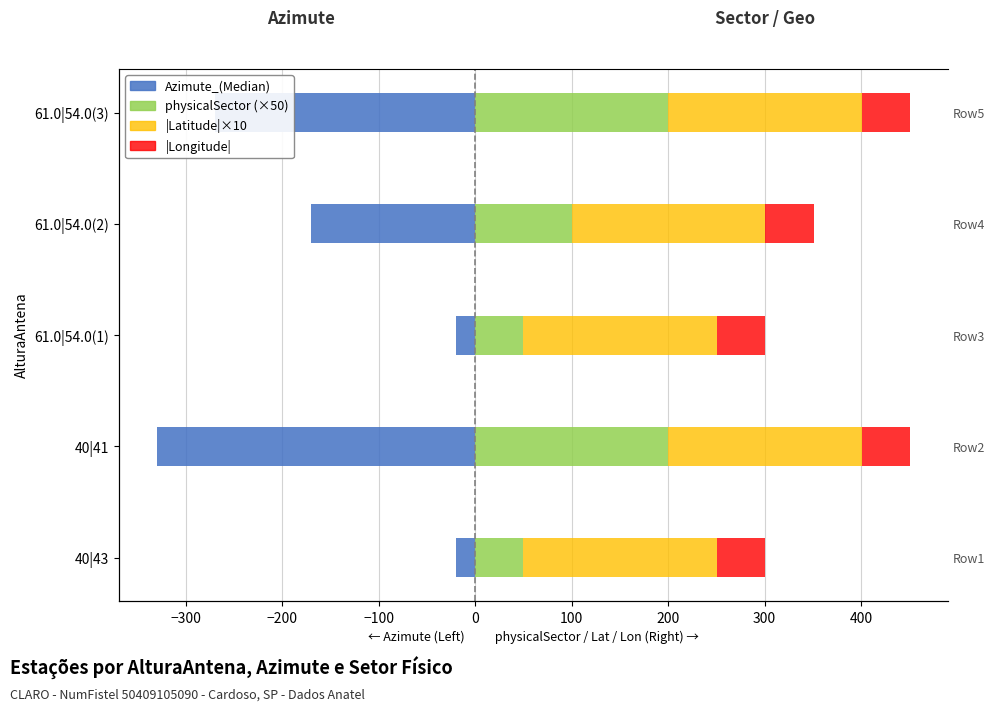

How many distinct data groups are displayed?

4